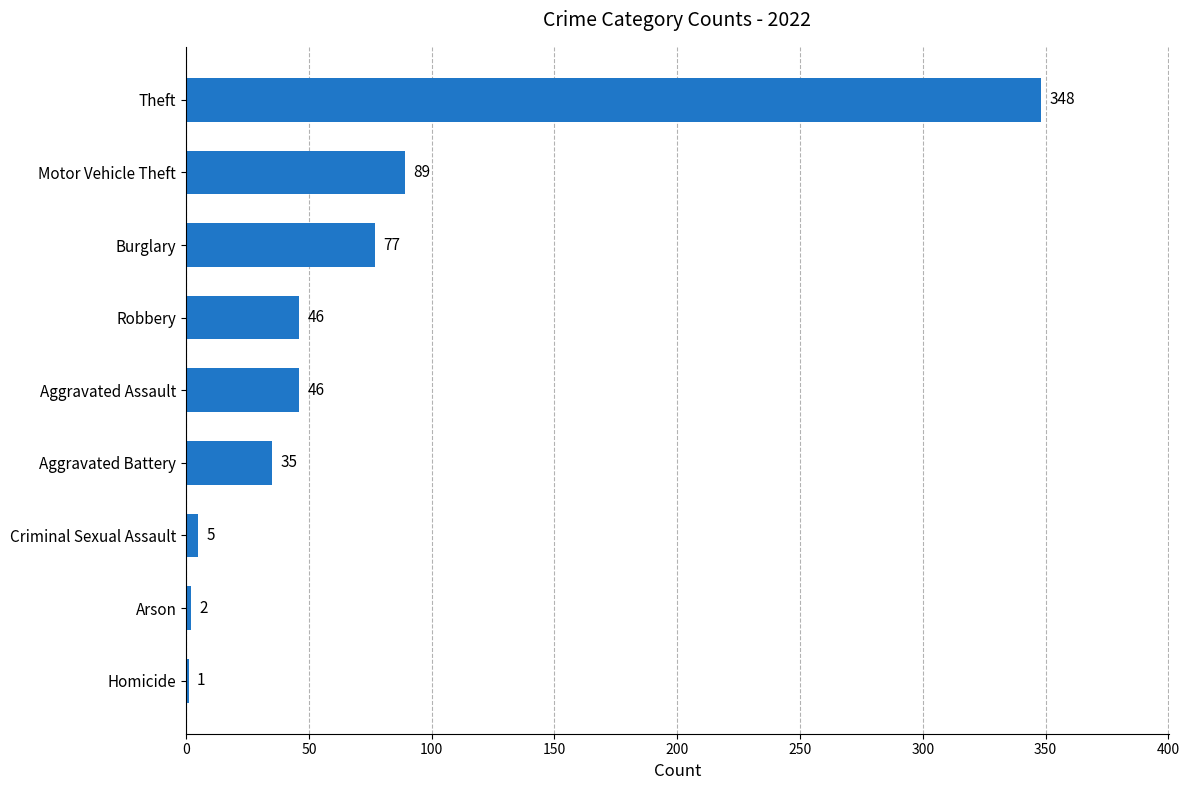

At which label is the value closest to 174?

Motor Vehicle Theft